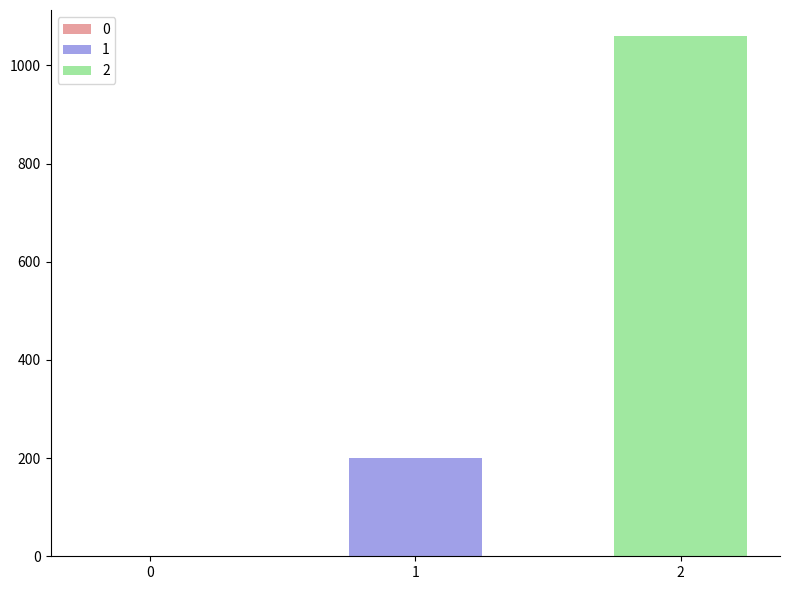

Rank the series by their maximum value, from lowest to highest.

1, 2